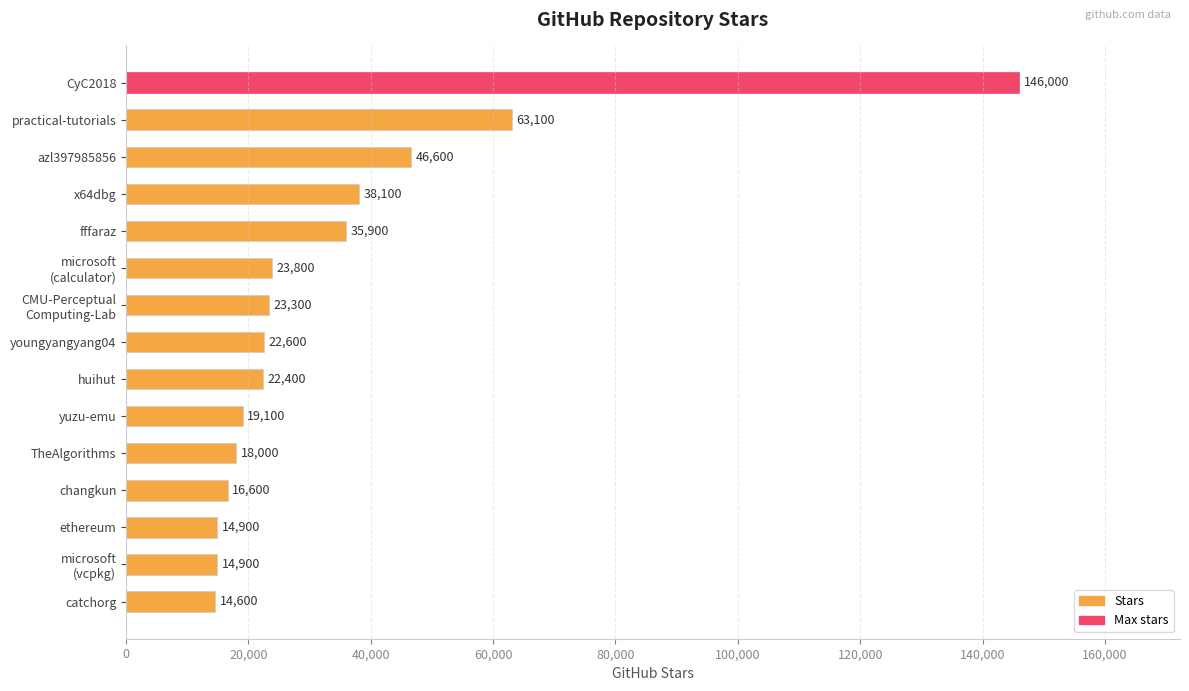

Where is the data nearest to the value 80300?

practical-tutorials